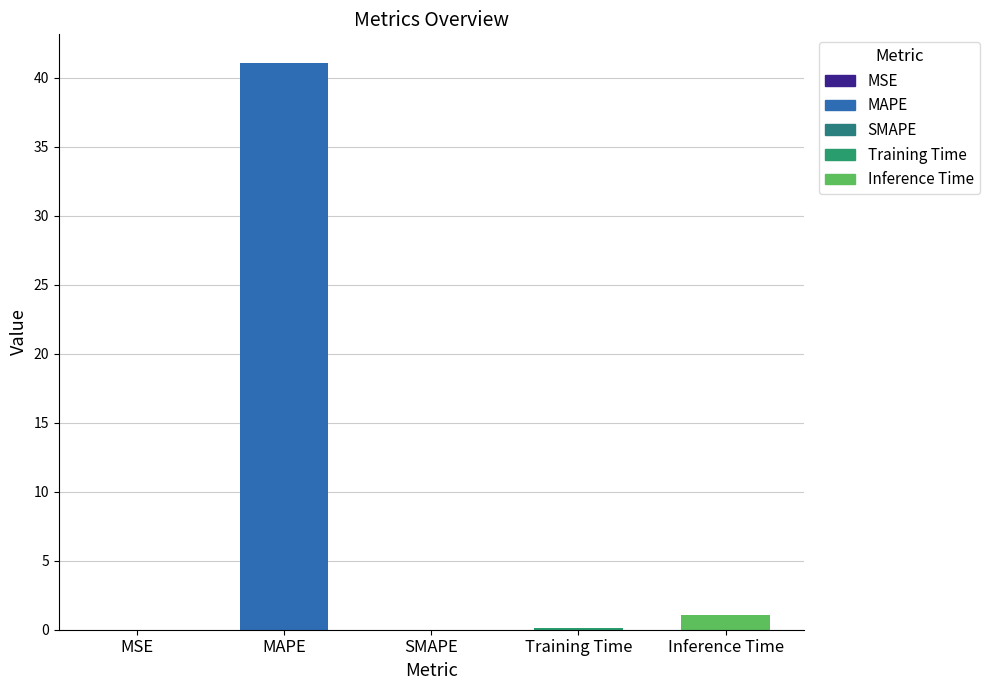

Is it true that the value at SMAPE is -22.8?

False